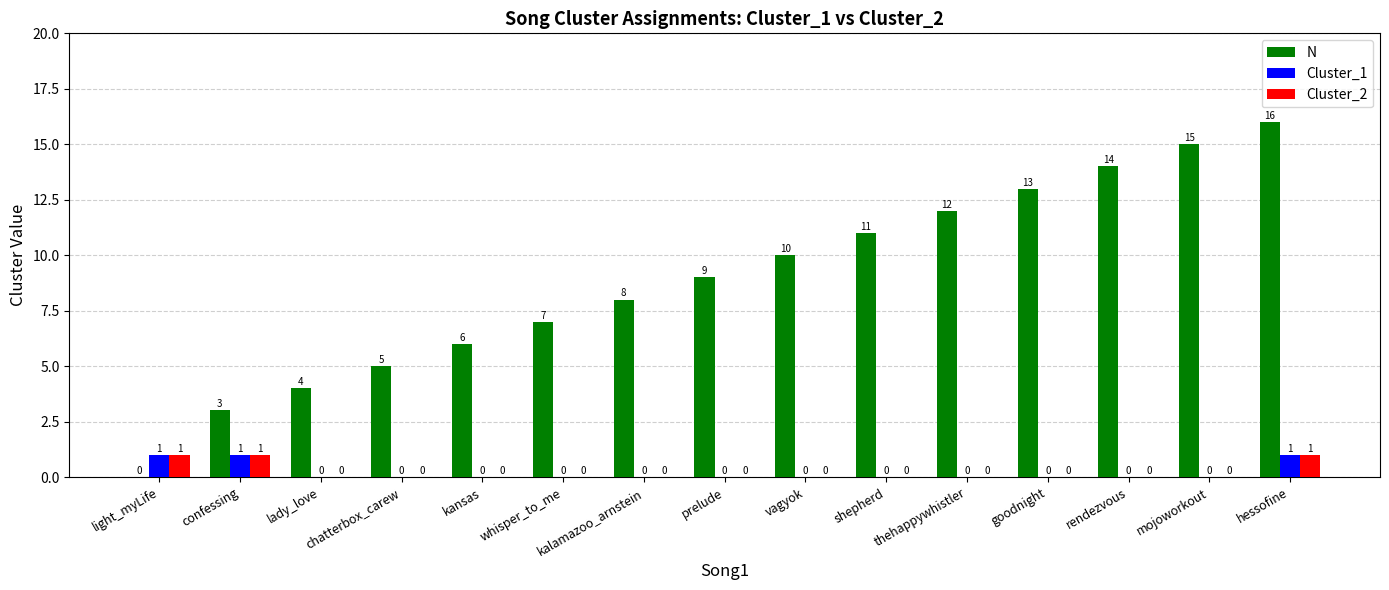

Which series changed the most between chatterbox_carew and kansas?

N